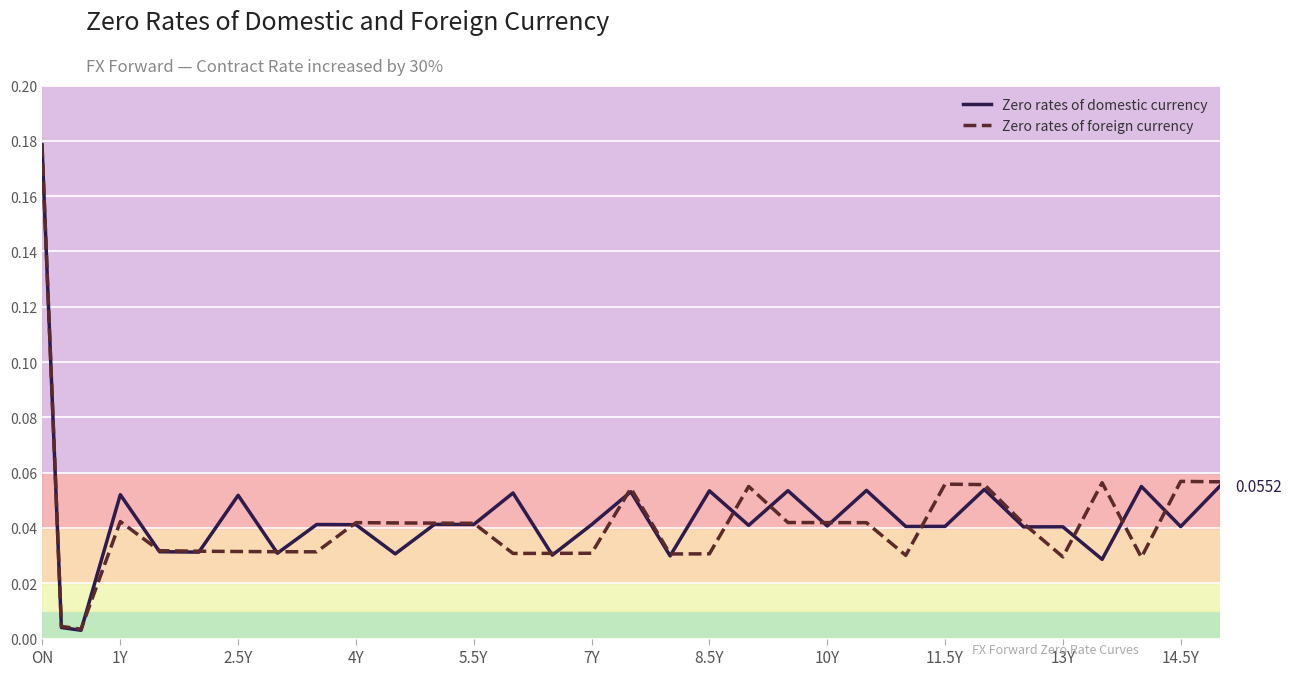

Is the value of Zero rates of foreign currency at 8.5Y greater than the value of Zero rates of domestic currency at 5.5Y?

No